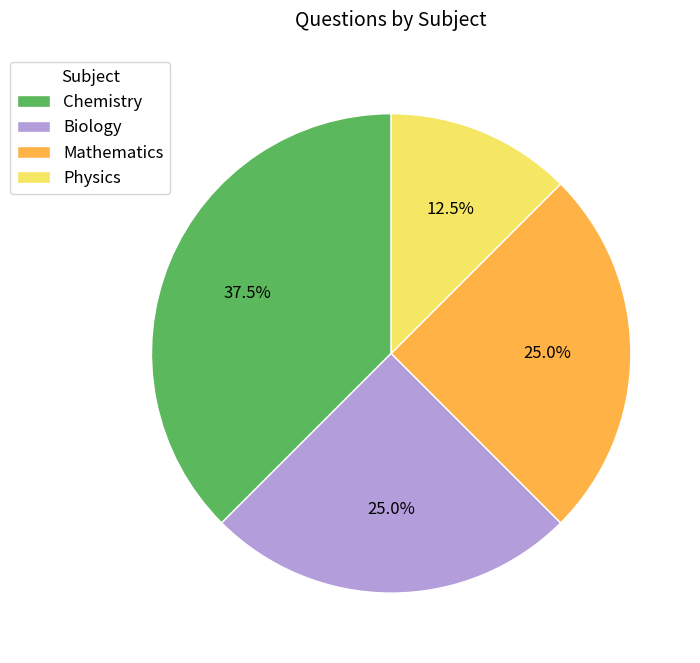

Which category has the smallest portion of the pie?

Physics